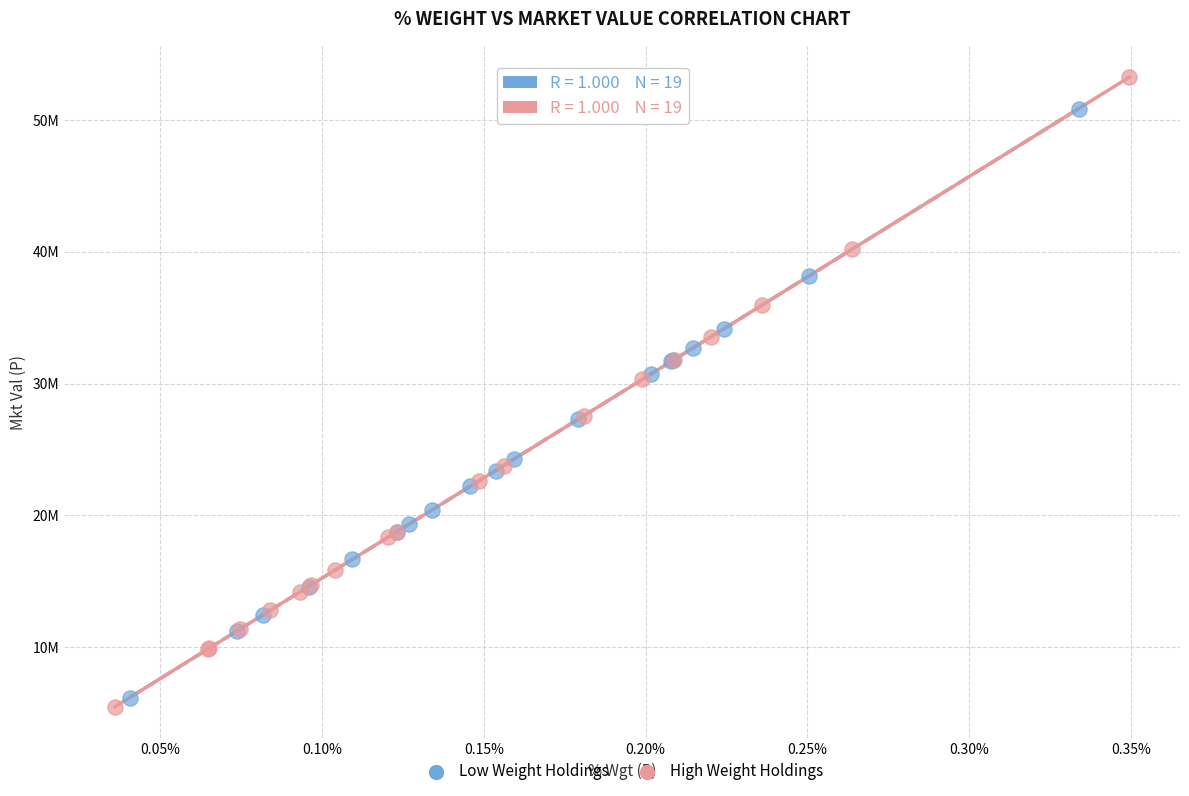

Which series has the largest Y range (max minus min)?

High Weight Holdings